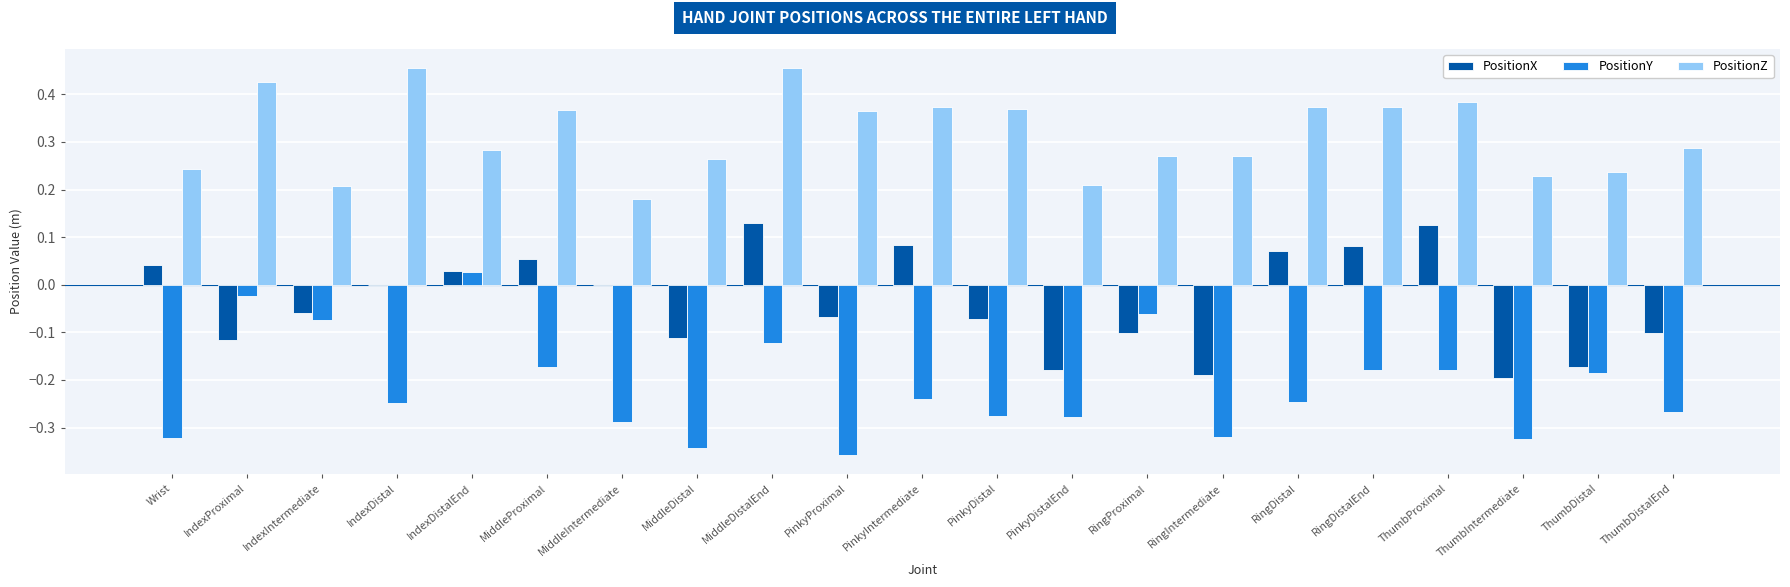

Is it true that PositionX equals 0.2 at ThumbProximal?

False